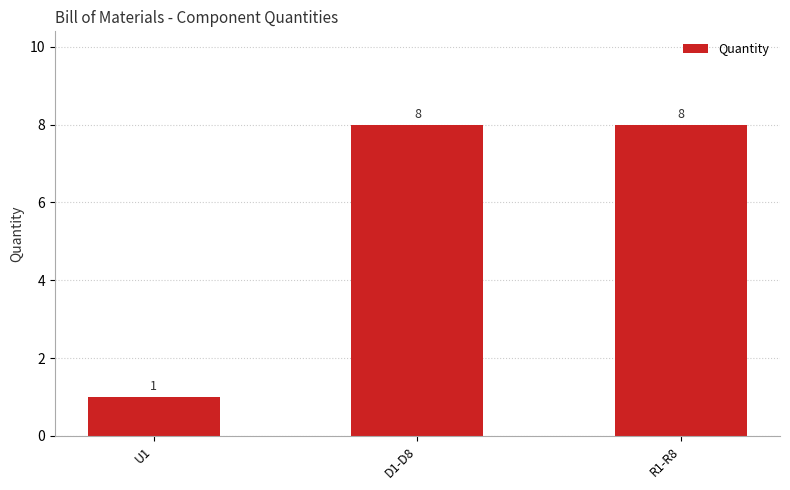

How many bars are there in total?

3